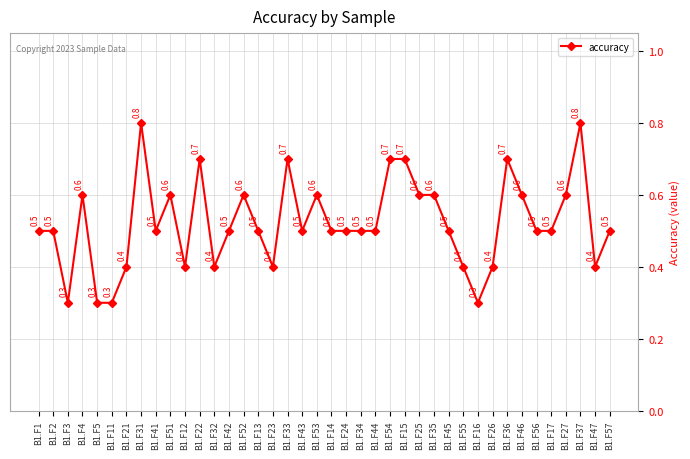

What is the minimum value shown in the chart?

0.3